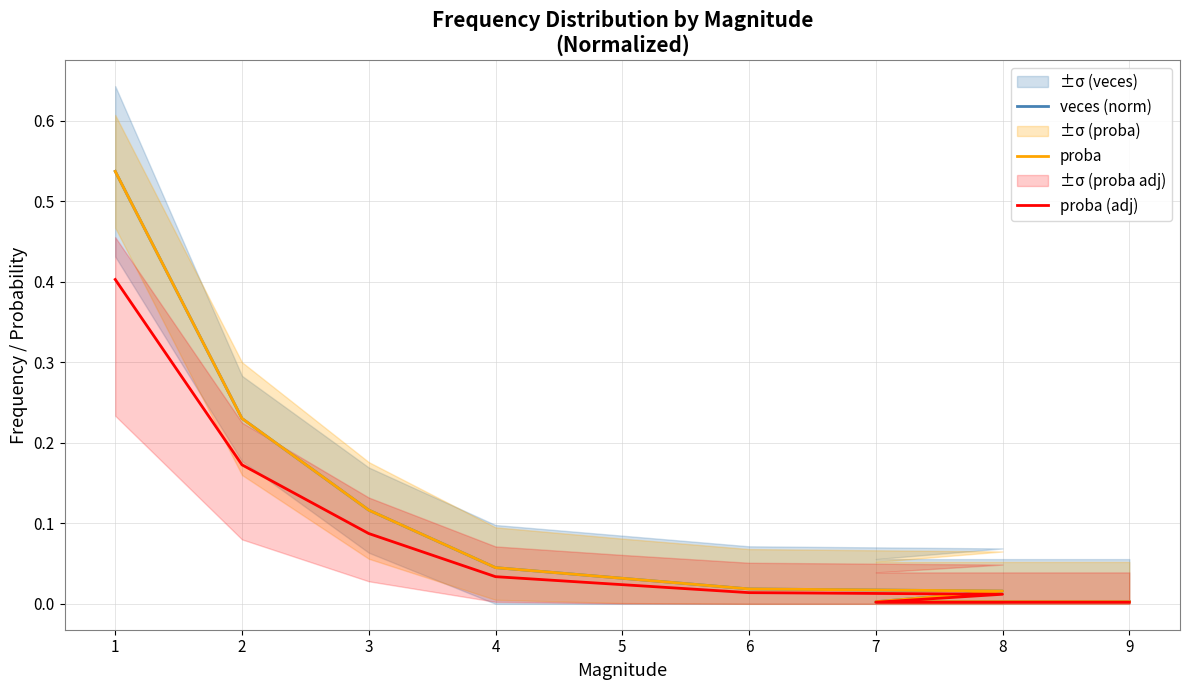

What is the sum of the veces (norm) values at 4 and 2?

0.3